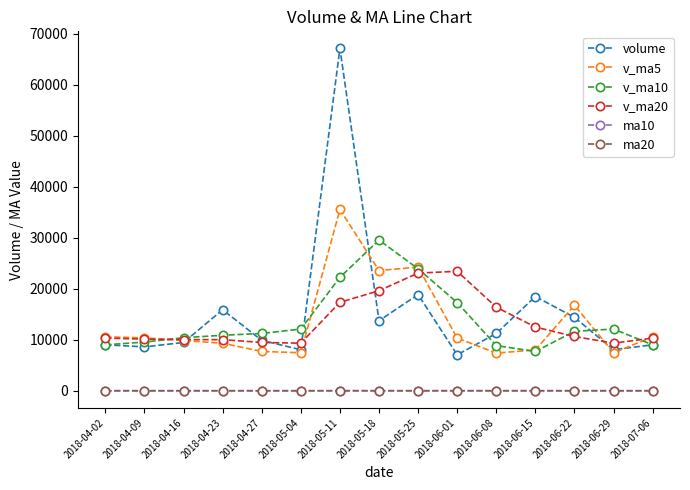

Between 2018-05-25 and 2018-06-08, which series saw the biggest shift?

v_ma5